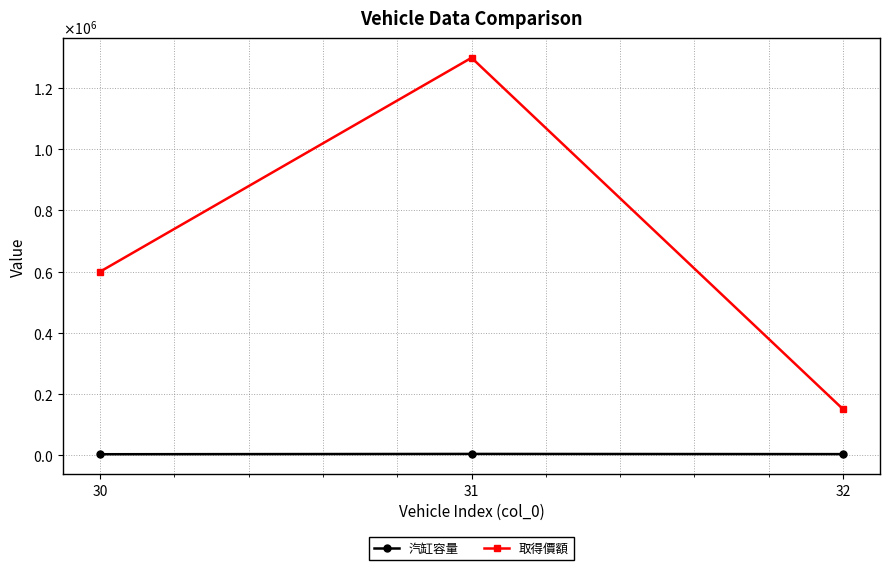

What are all the series names shown in the legend?

汽缸容量, 取得價額